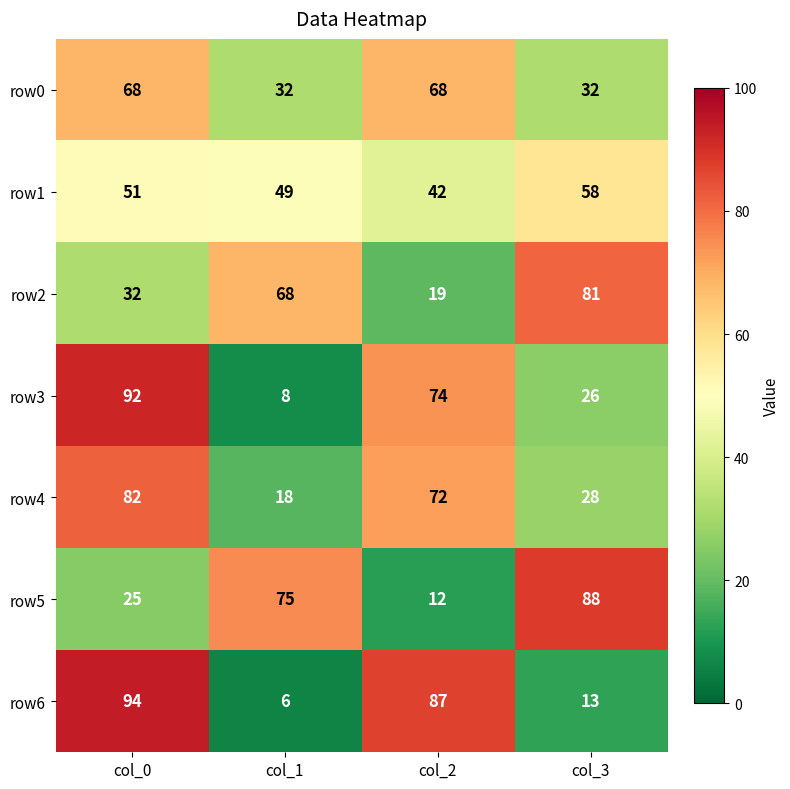

Where does the row4 series first go above 72?

col_0